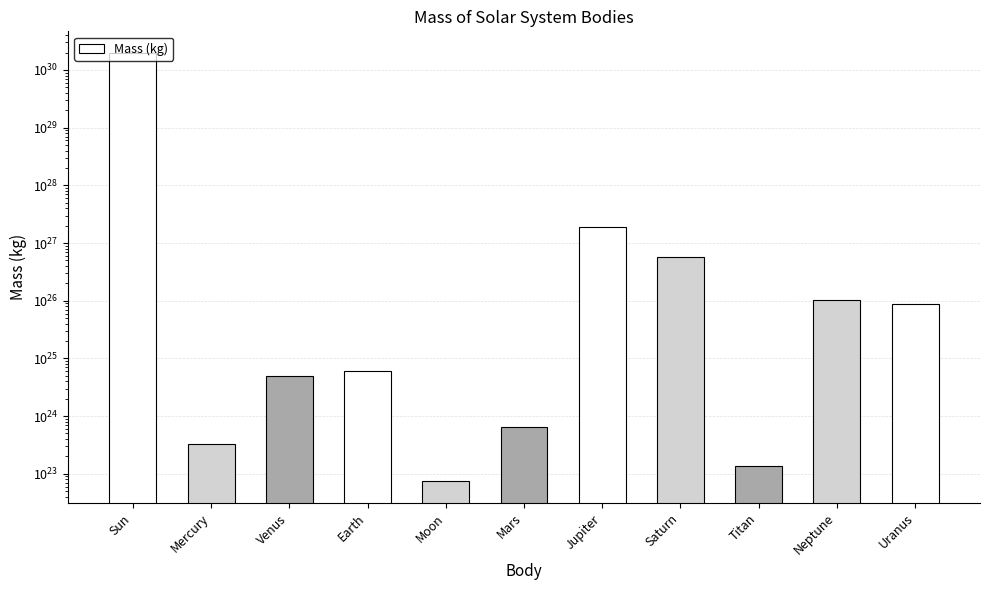

What is the average value?

181015251805727277553486397440